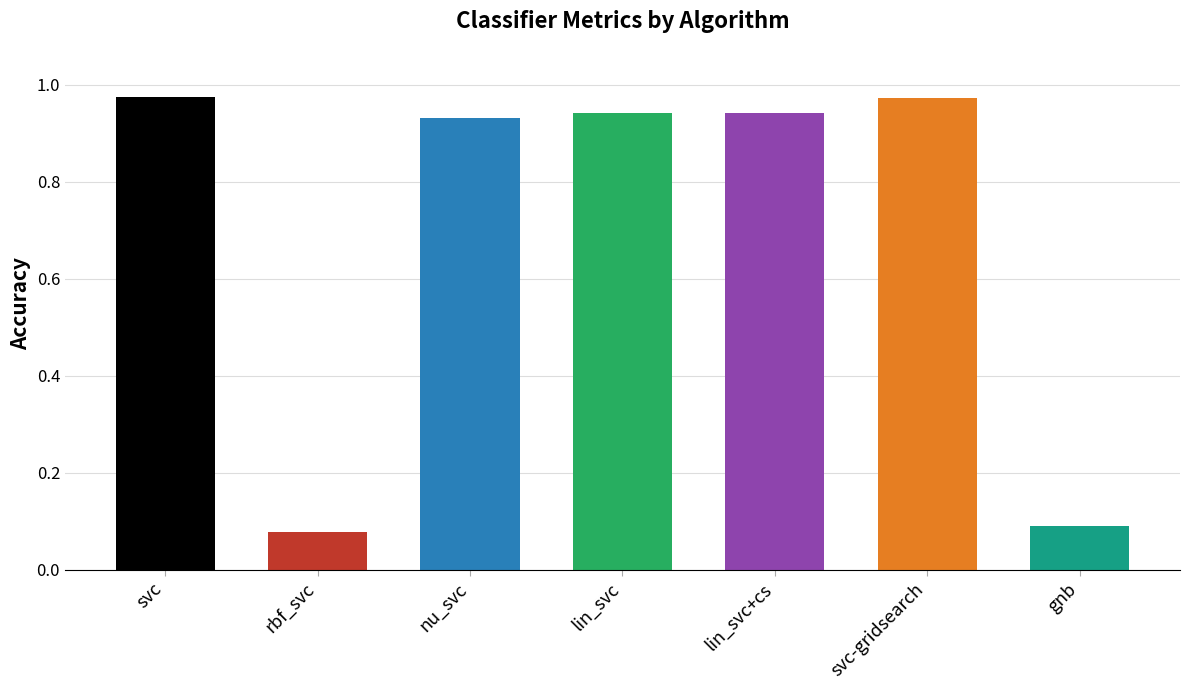

What is the label of the 1st bar from the right?

gnb